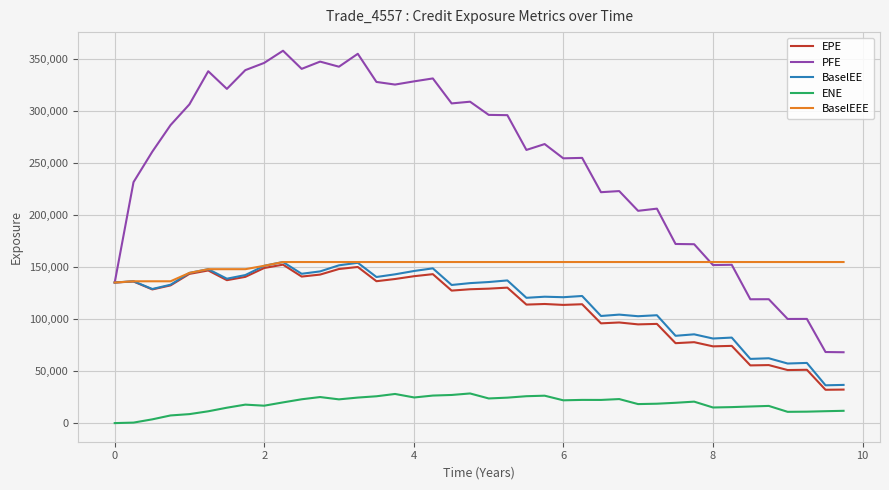

What is the sum of all EPE values?

4473894.0